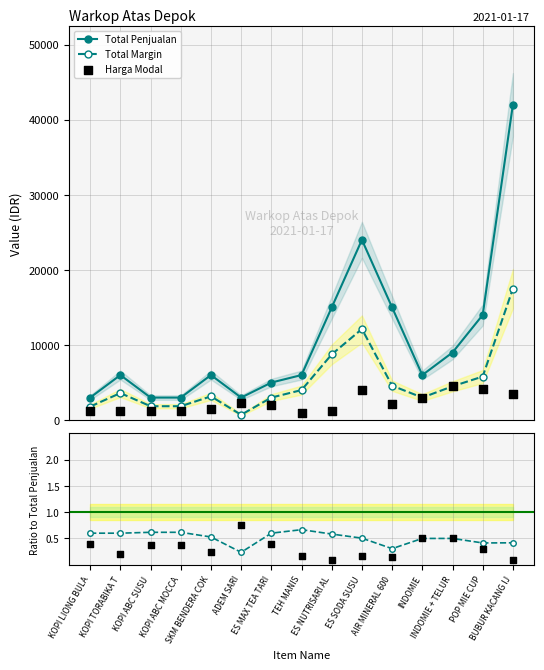

Is the value of Harga Modal at INDOMIE greater than the value of Total Margin at TEH MANIS?

No